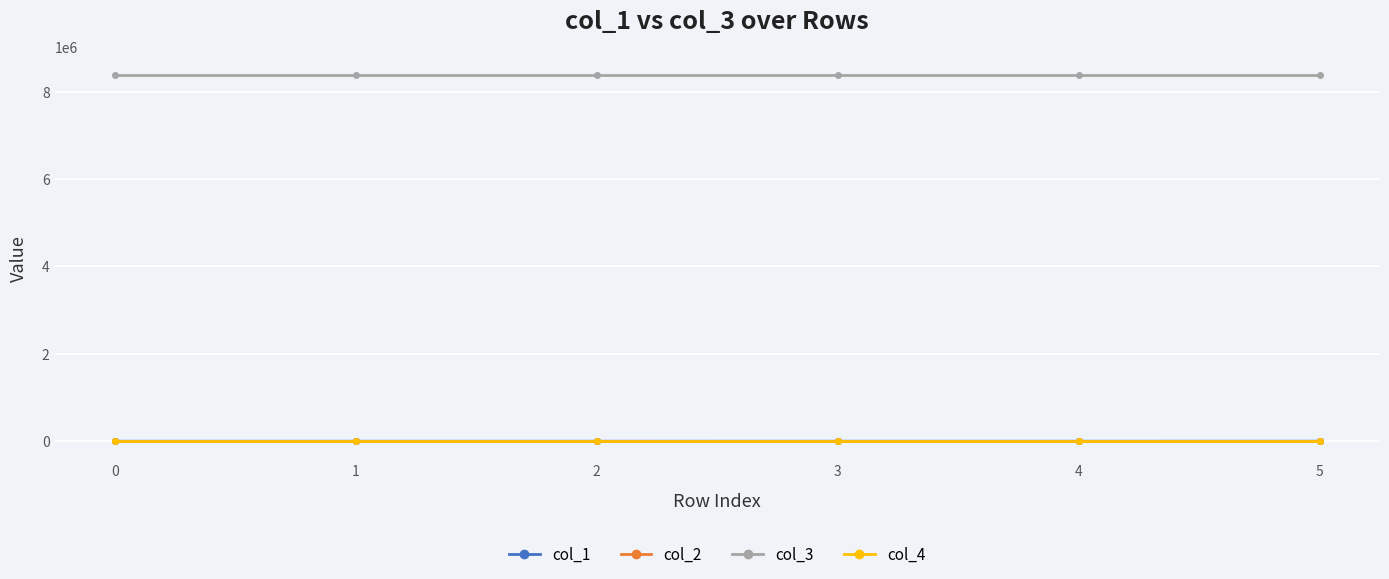

Between 1 and 2, which series saw the biggest shift?

col_1